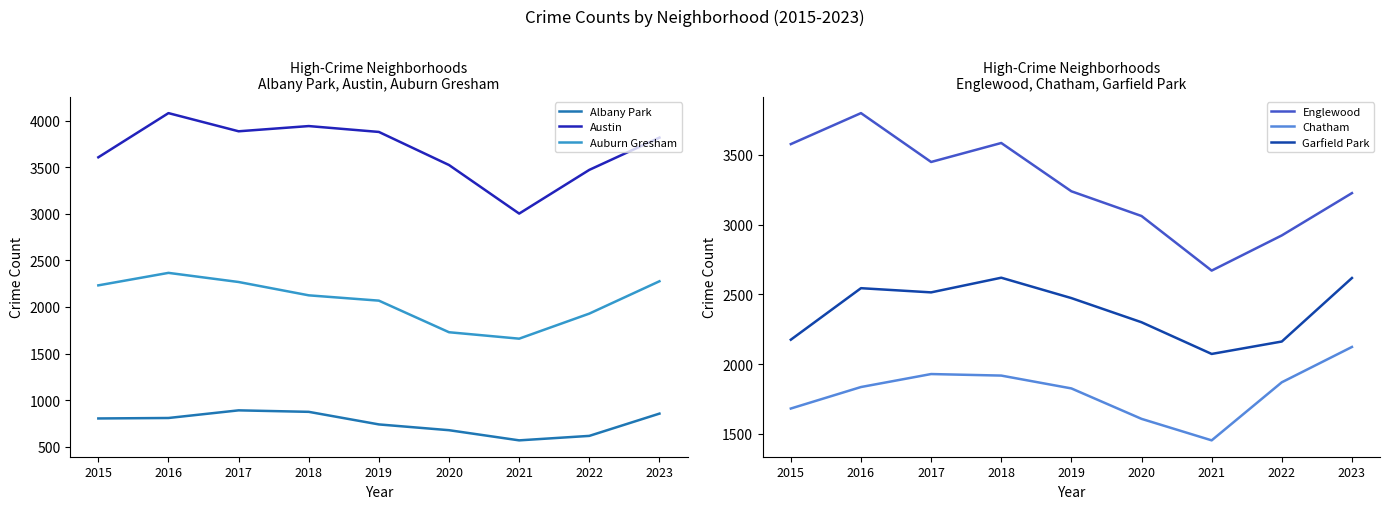

What is the total value across all series at 2023?

14914